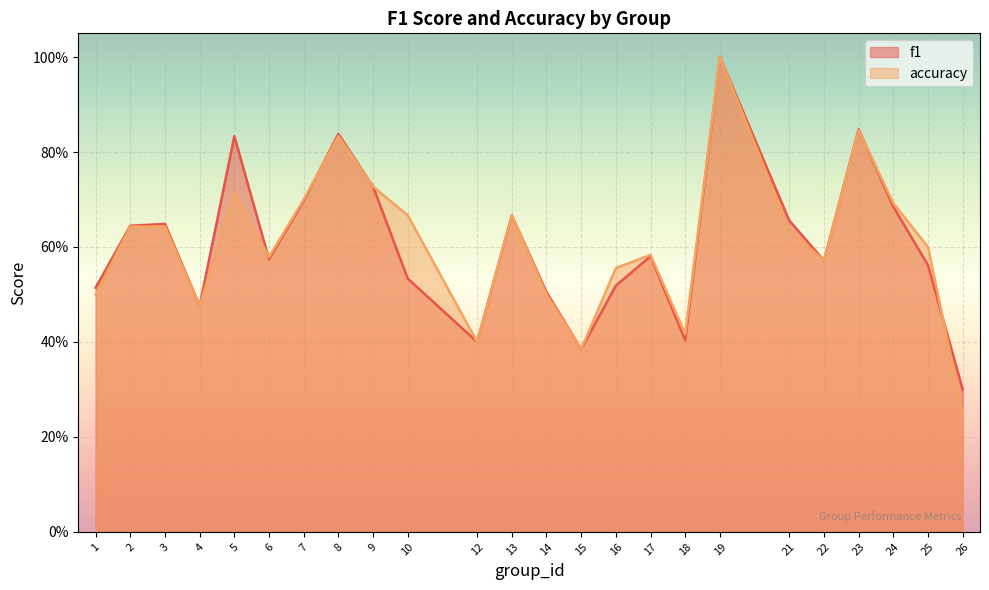

Is the value of f1 at 8 greater than the value of accuracy at 4?

Yes